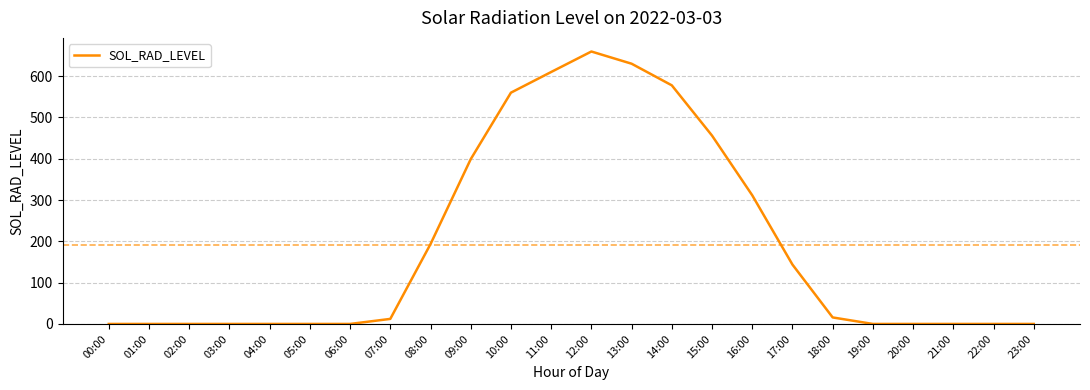

Which category has the highest value across all series?

12:00